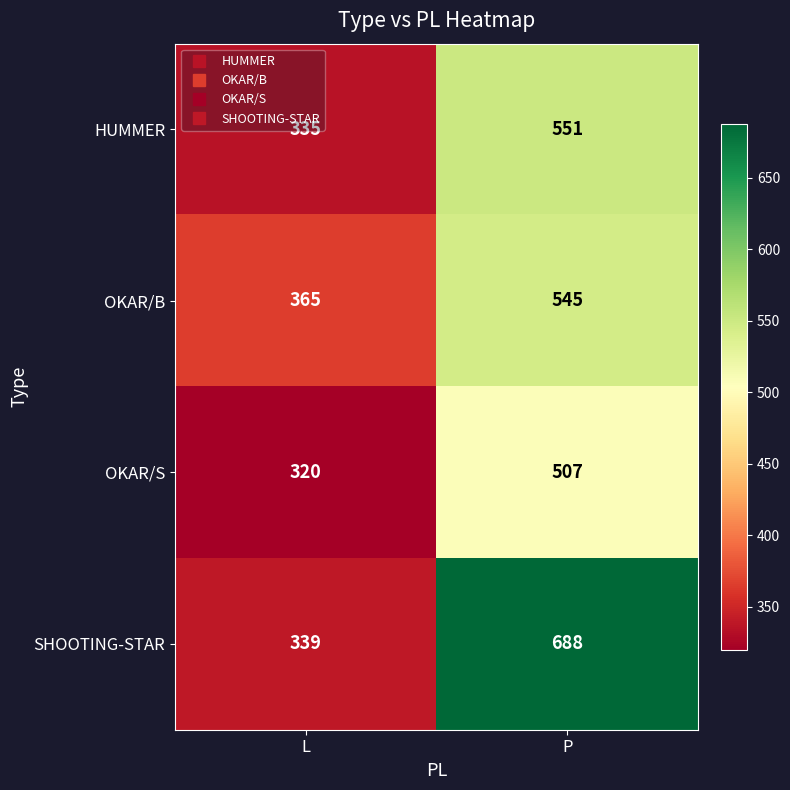

Which series has the largest total across all categories?

SHOOTING-STAR